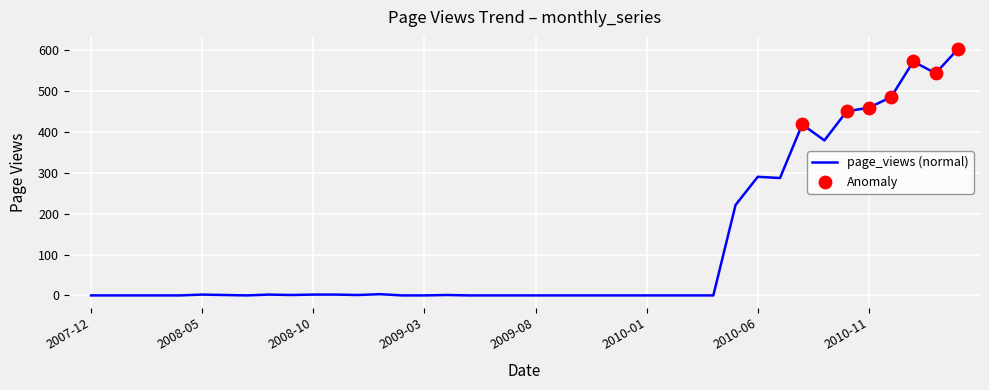

What is the greatest value displayed?

602